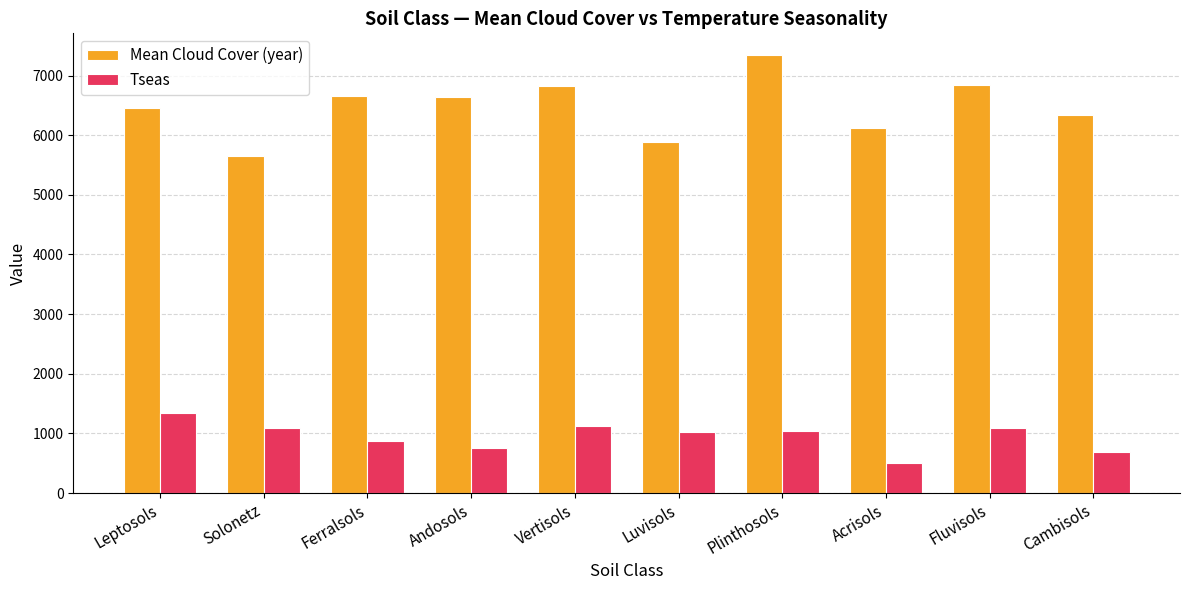

At Plinthosols, list the series in order from largest to smallest.

Mean Cloud Cover (year), Tseas